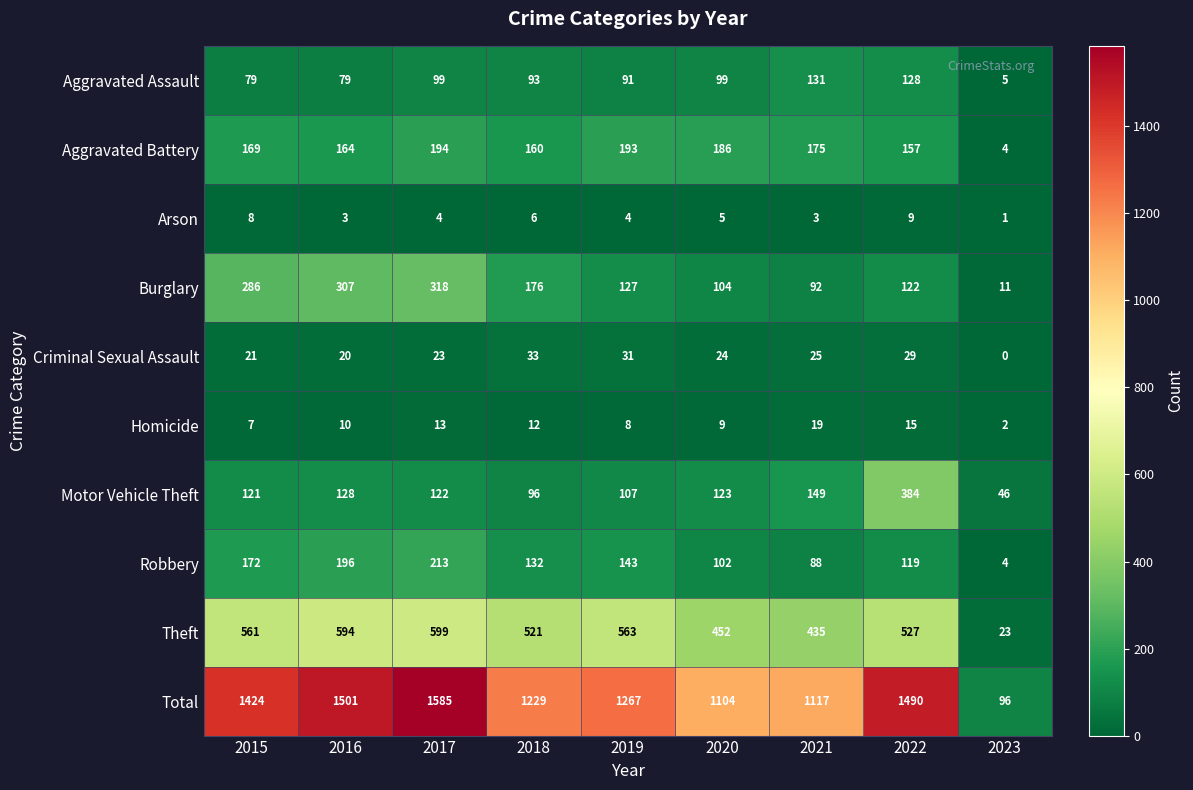

True or false: Aggravated Battery has a value of 164 at 2016.

True